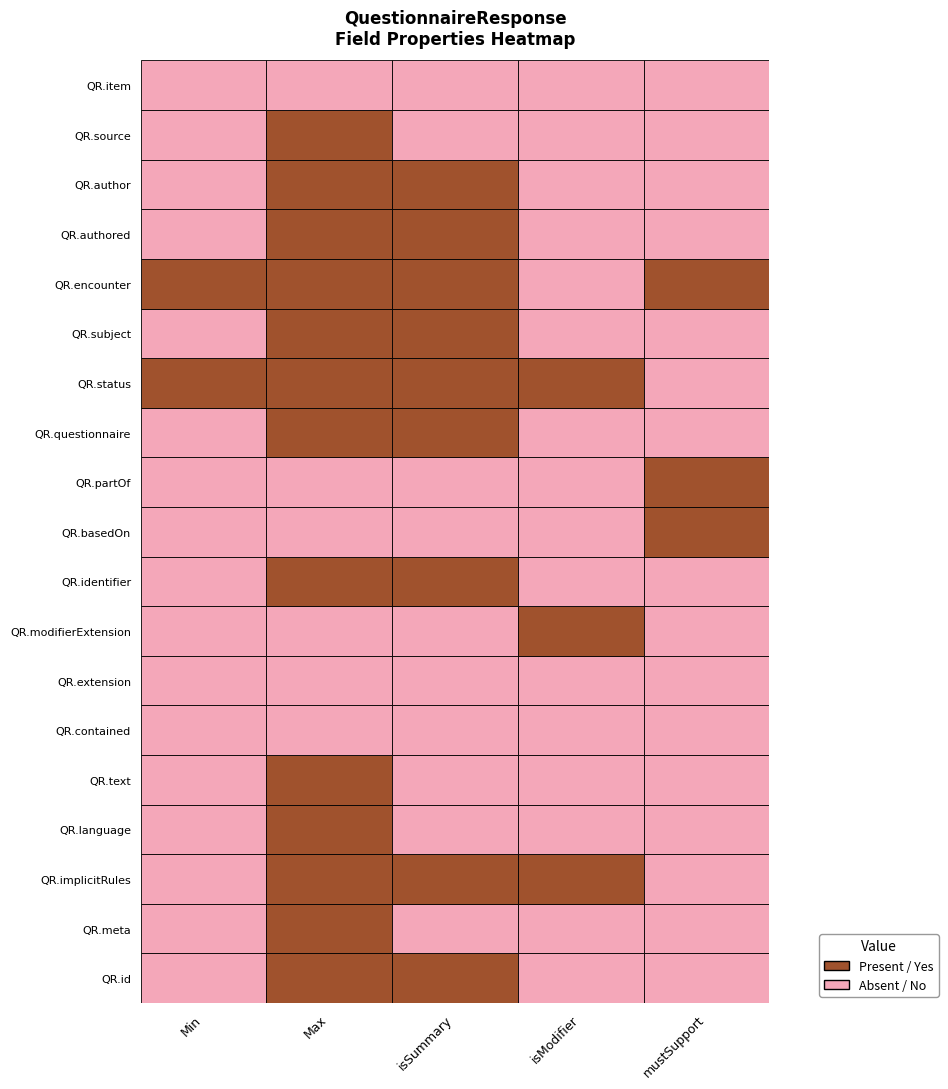

What is the total value across all series at 3?

3